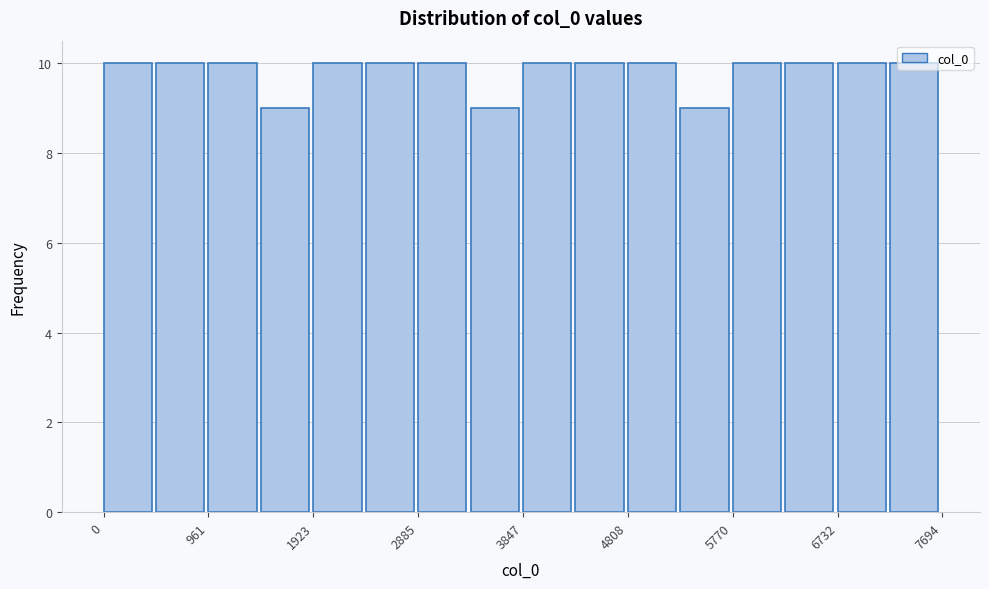

Reading left to right, transcribe this chart: for each bar, give the range it covers on the x-axis and its height. Neither the bar edges nor the heights are printed on the chart, so give them approximately, as read against the axes.

0 to 500: 10
500 to 1000: 10
1000 to 1400: 10
1400 to 1900: 9
1900 to 2400: 10
2400 to 2900: 10
2900 to 3400: 10
3400 to 3800: 9
3800 to 4300: 10
4300 to 4800: 10
4800 to 5300: 10
5300 to 5800: 9
5800 to 6300: 10
6300 to 6700: 10
6700 to 7200: 10
7200 to 7700: 10